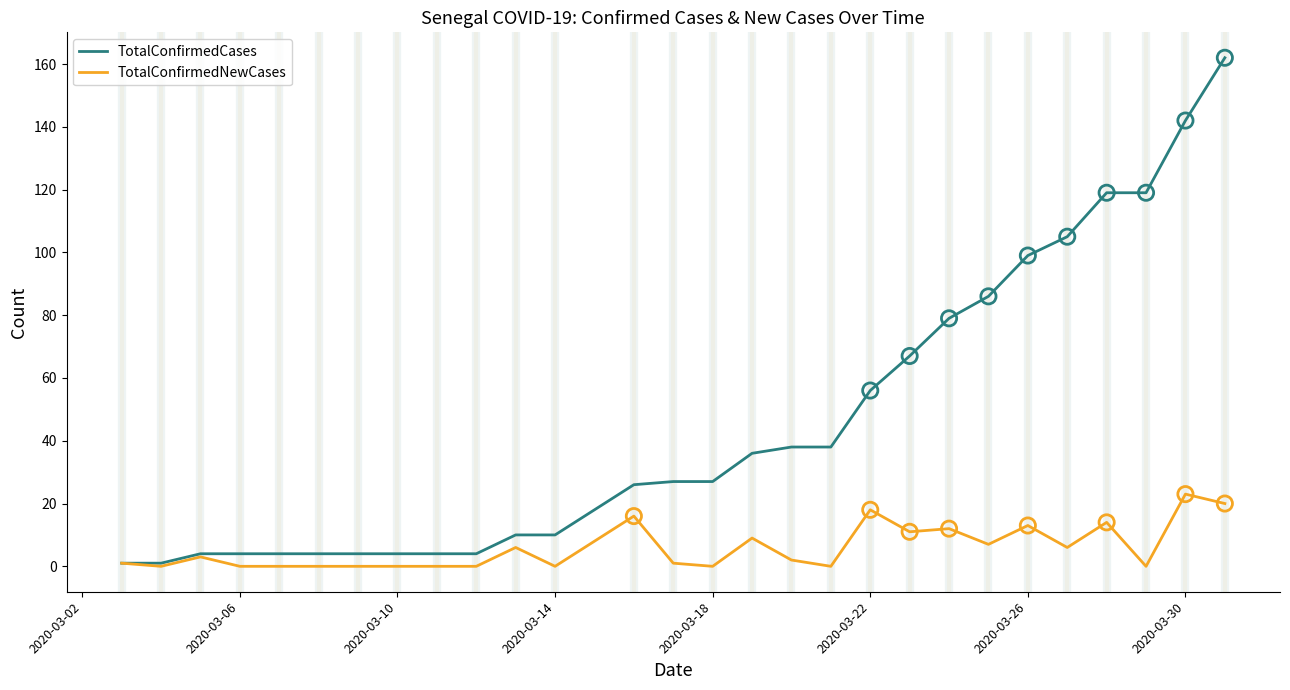

Which series has the largest total across all categories?

TotalConfirmedCases